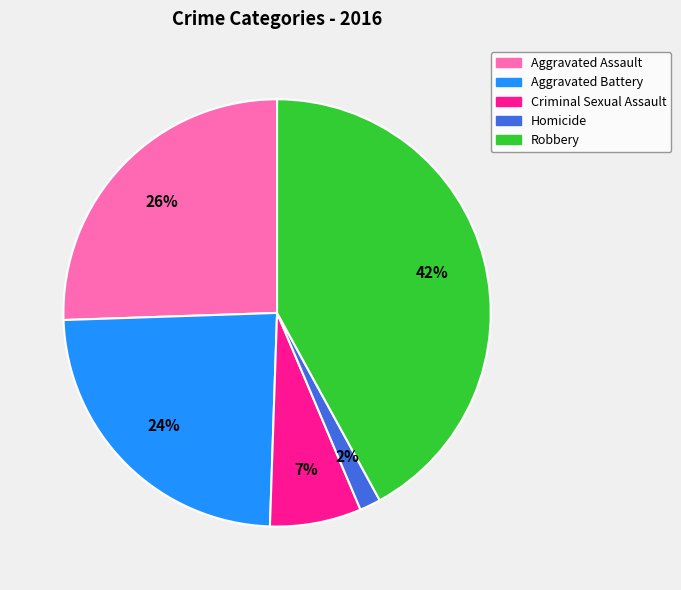

How many slices are in this pie chart?

5